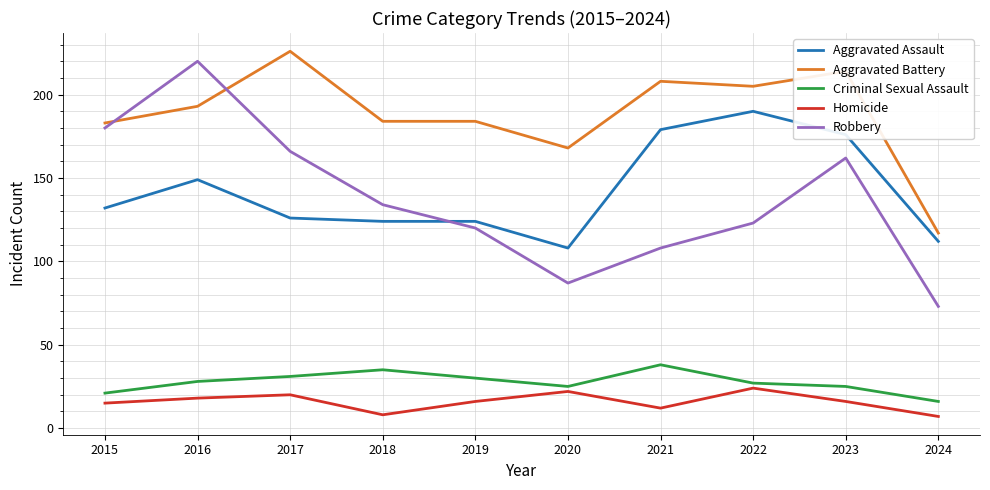

Which series has the largest range (max minus min)?

Robbery